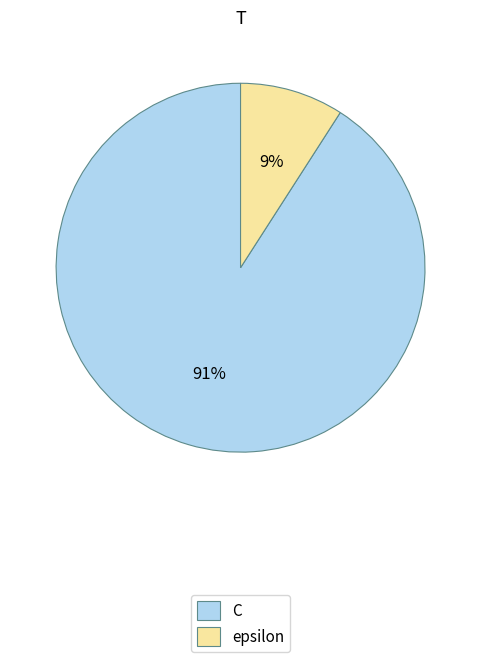

What is the ratio of the value at epsilon to the value at C?

0.1